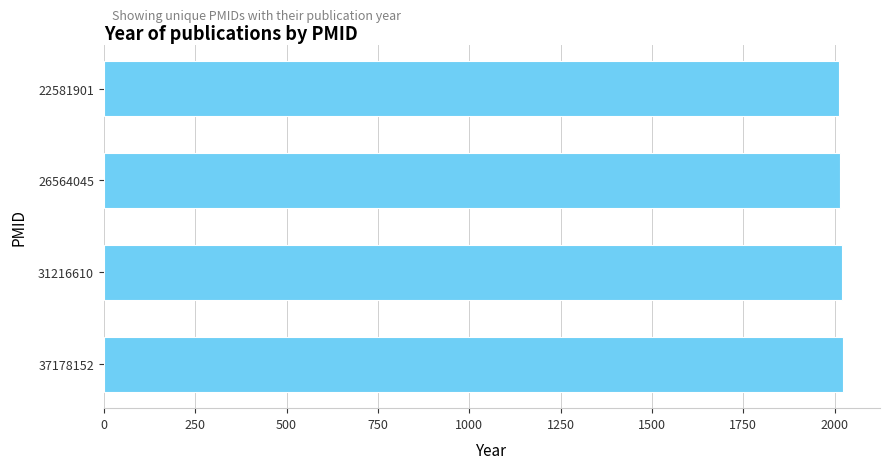

How many data points are less than 2019?

2